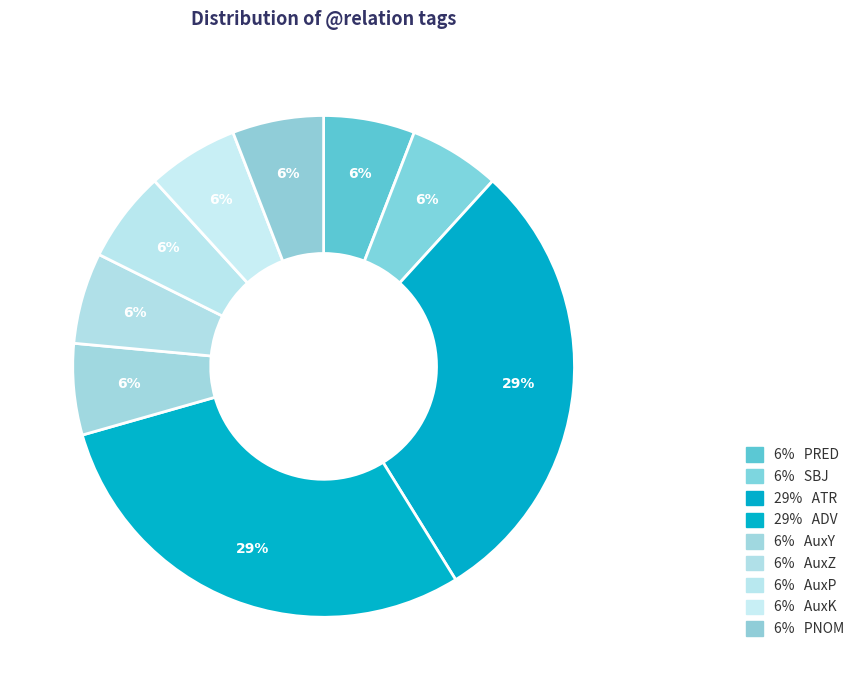

How many slices are in this pie chart?

9